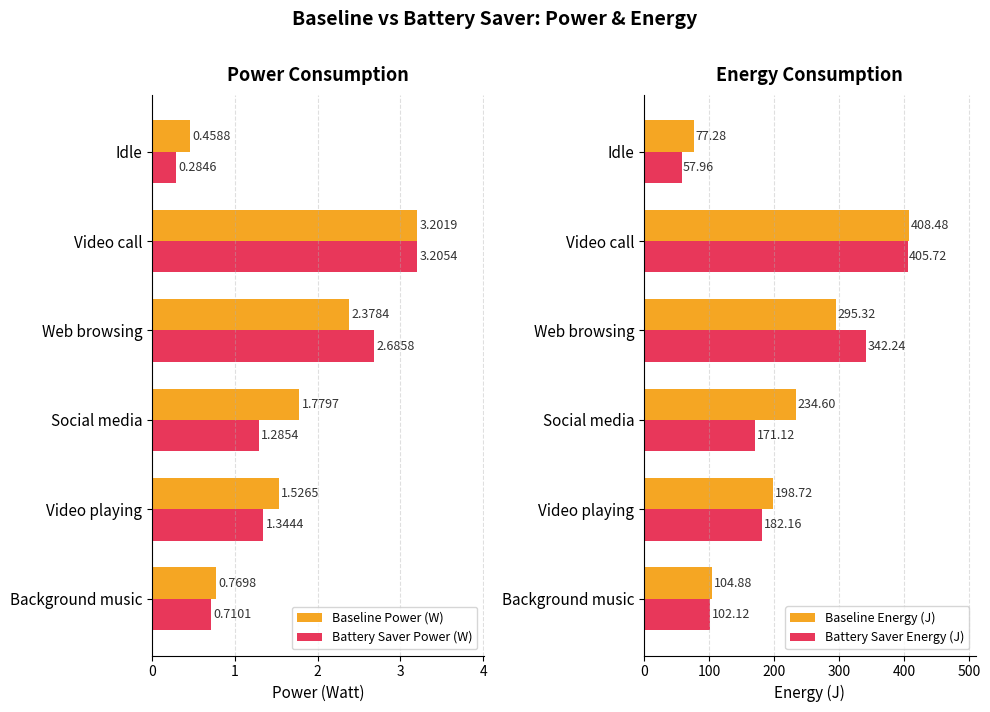

Which series has the widest spread of values?

Battery Saver Energy (J)